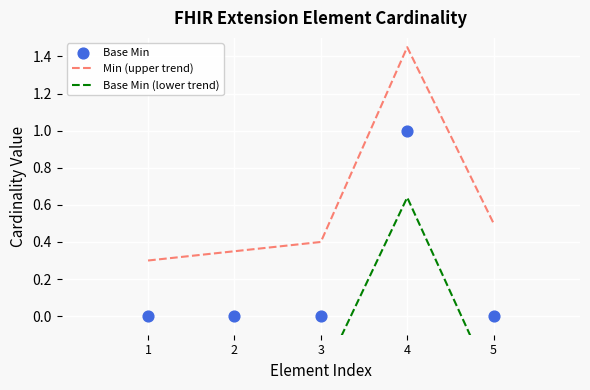

Which series contains the lowest Y value?

Base Min (lower trend)